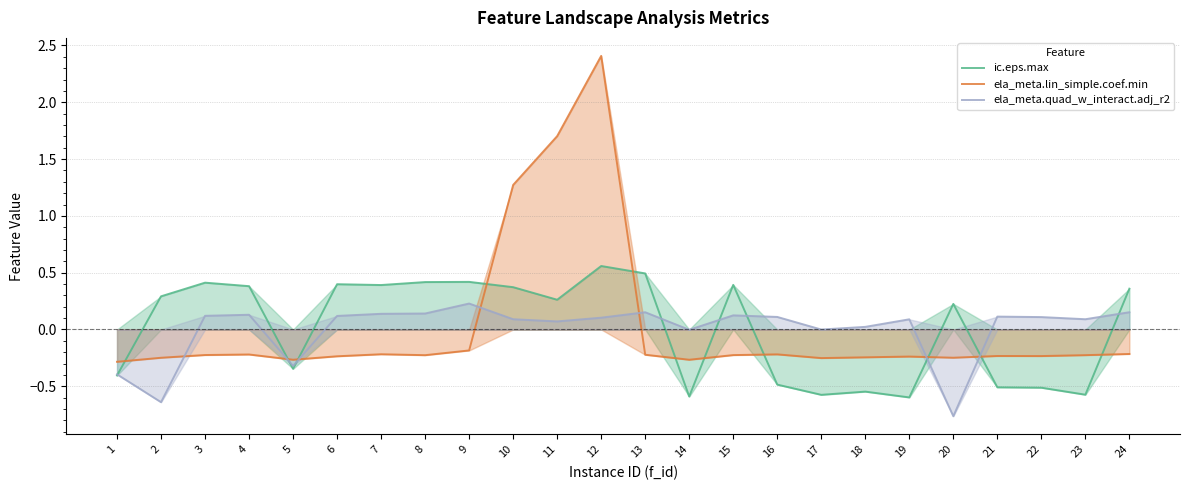

True or false: ela_meta.quad_w_interact.adj_r2 has a value of 0.2 at 21.

False